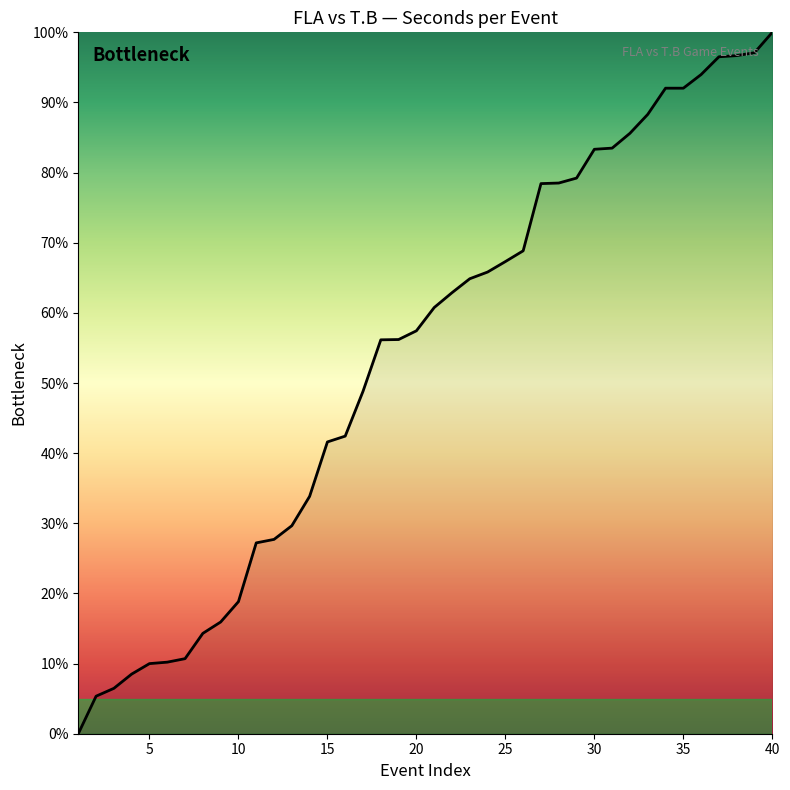

What is the greatest value displayed?

100.0